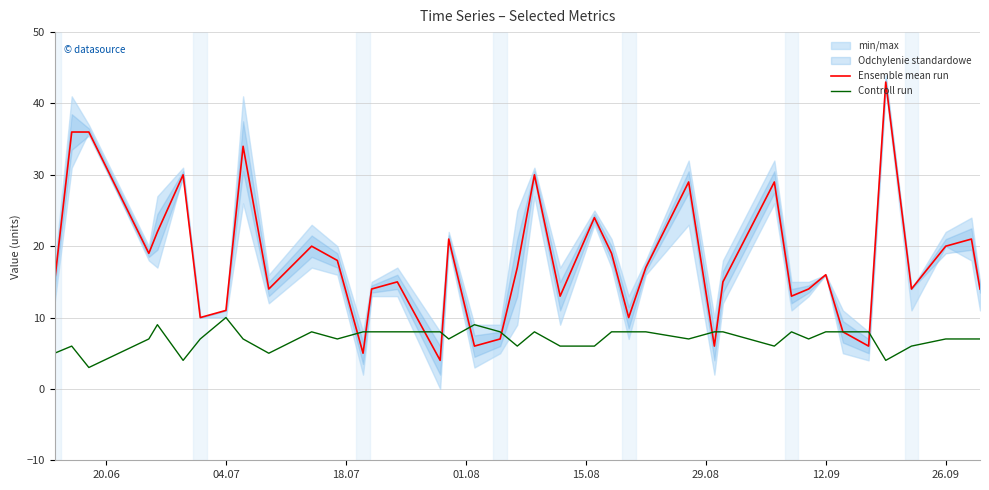

Is this an area chart (filled region under the line)?

No